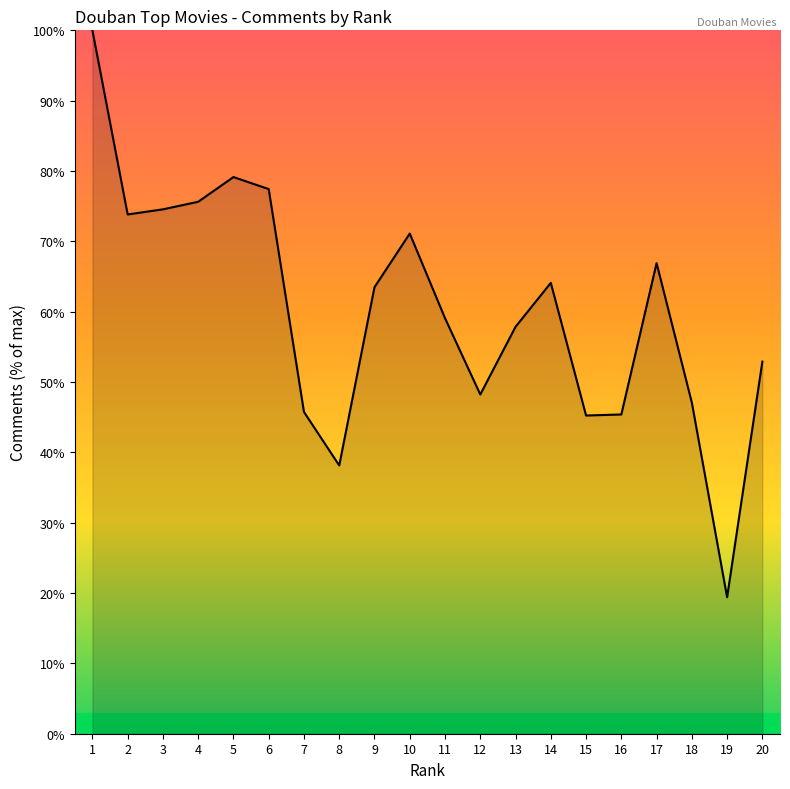

What is the difference between the maximum and minimum values?

80.6